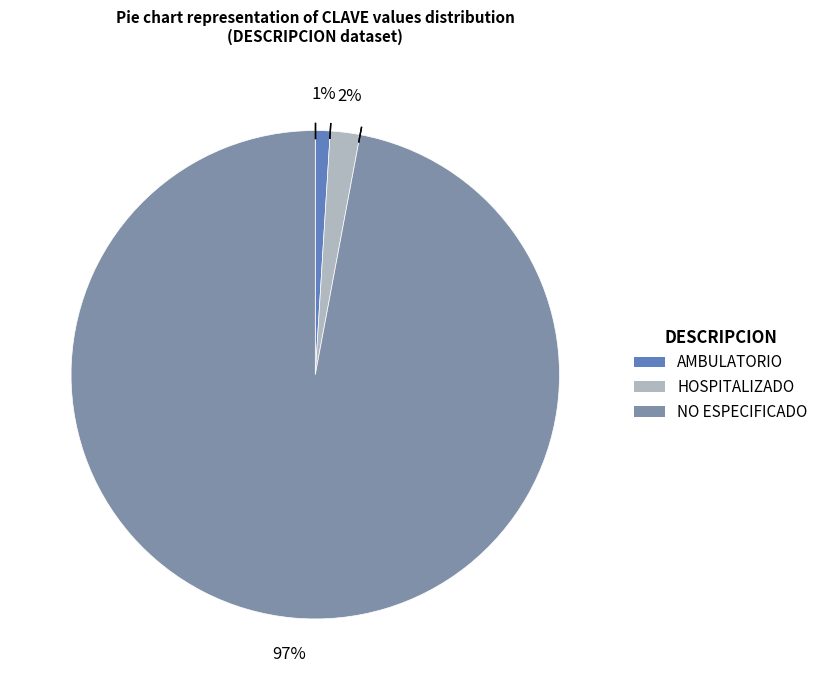

Which category has the smallest portion of the pie?

AMBULATORIO